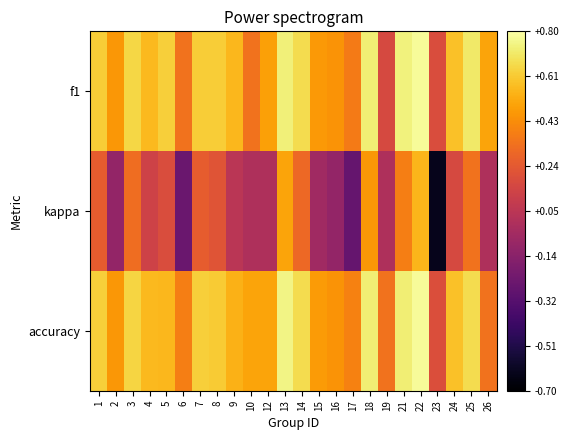

At 5, list the series in order from largest to smallest.

f1, accuracy, kappa